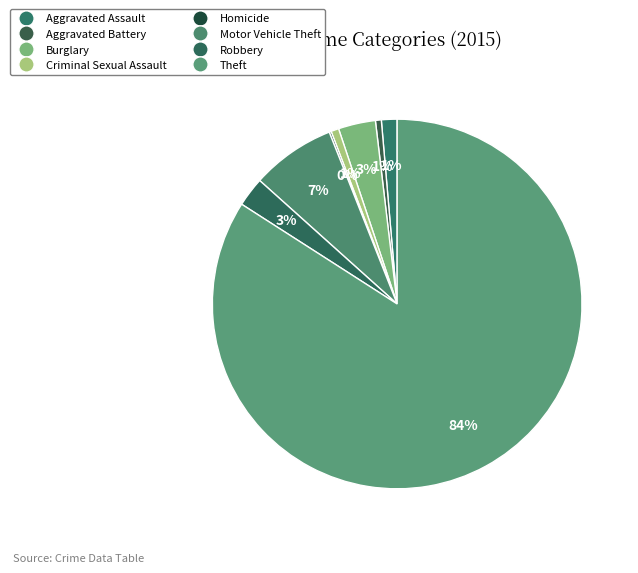

To the nearest percent, what is the average slice percentage?

12%